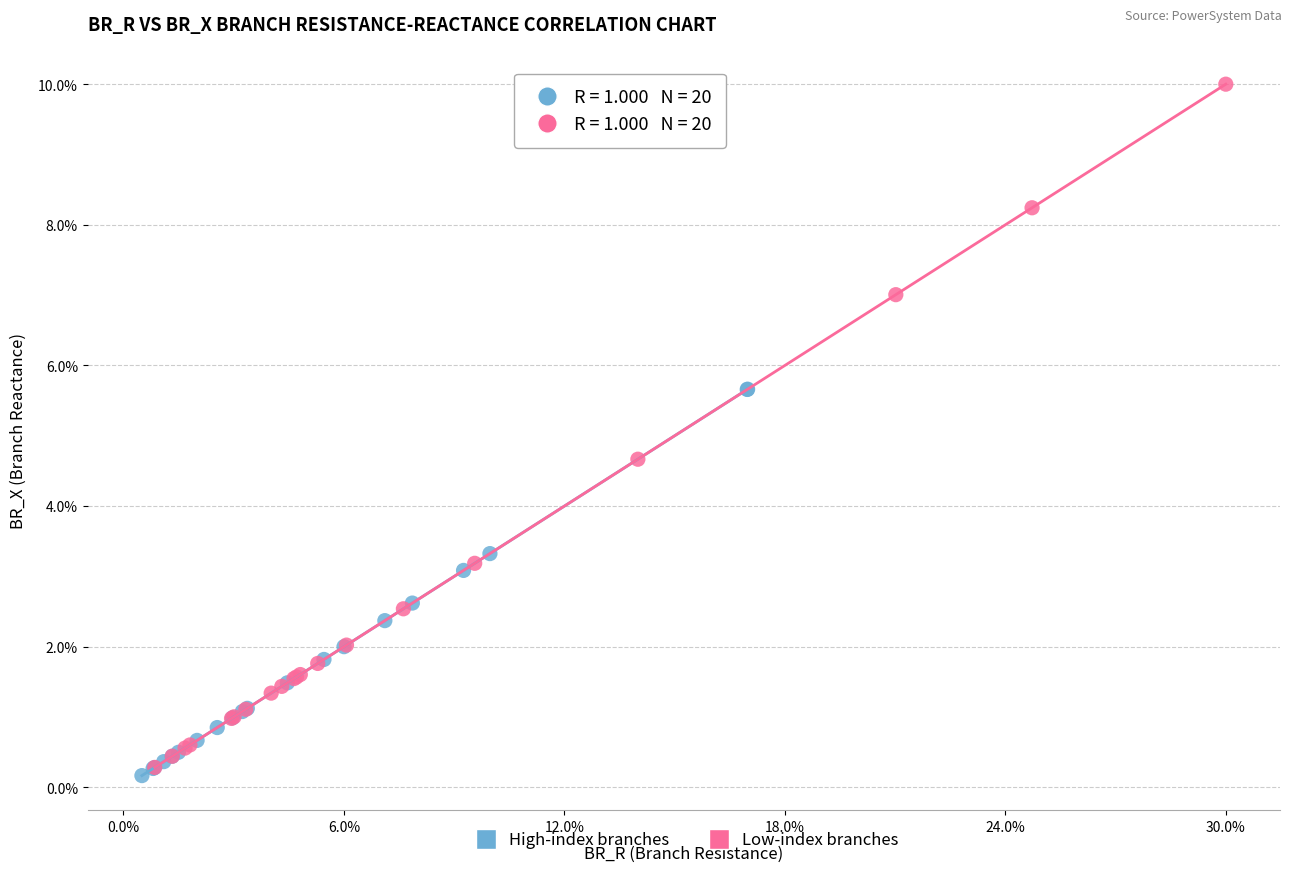

Which series has the widest spread of Y values?

Low-index branches